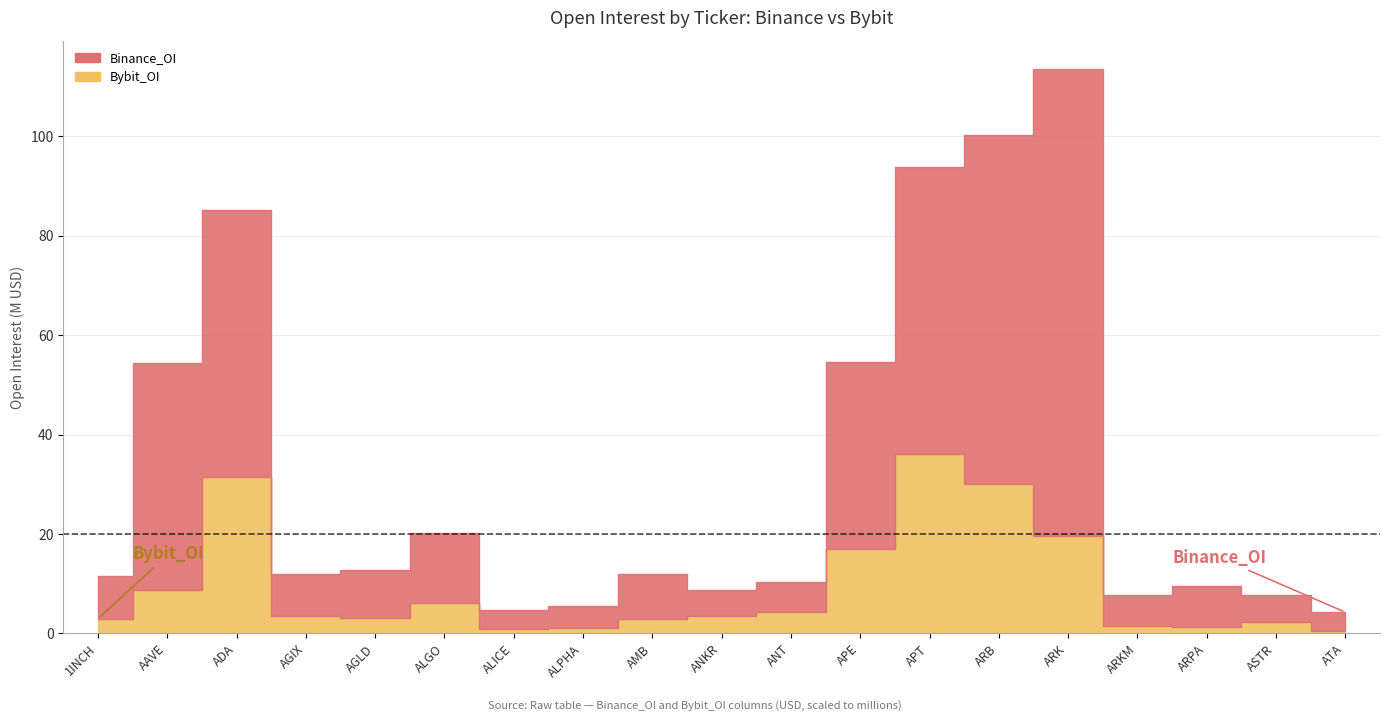

Rank the series by their maximum value, from lowest to highest.

Bybit_OI, Binance_OI